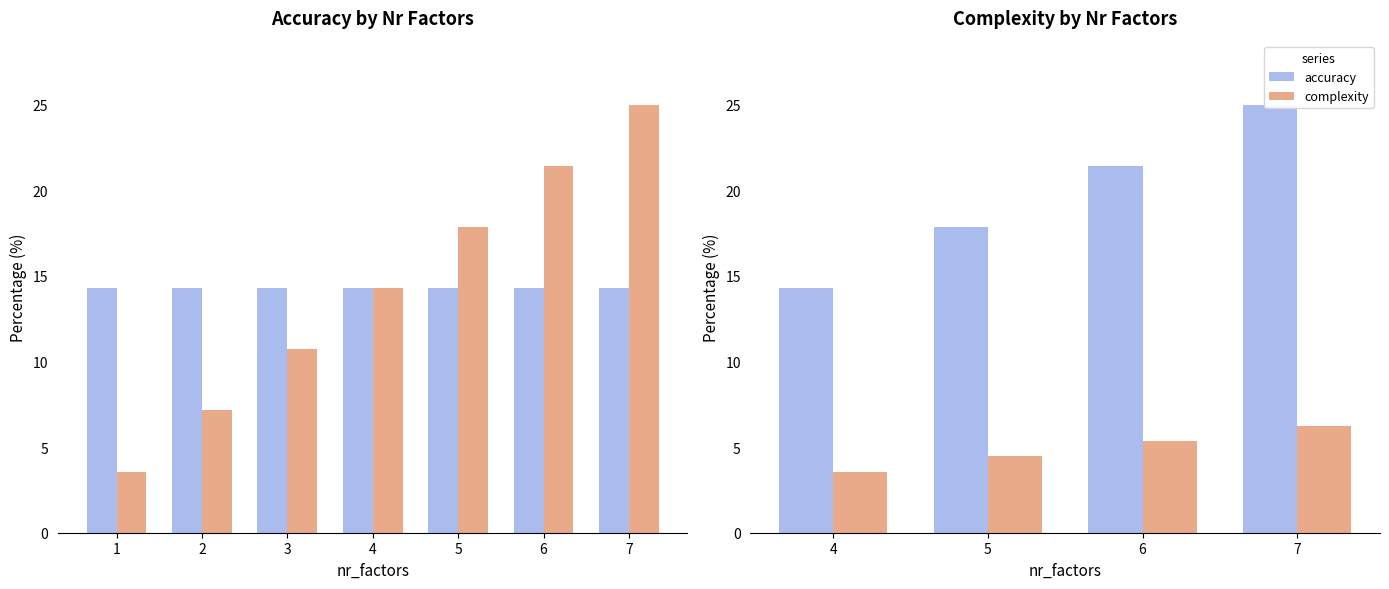

Which series has the largest total across all categories?

accuracy